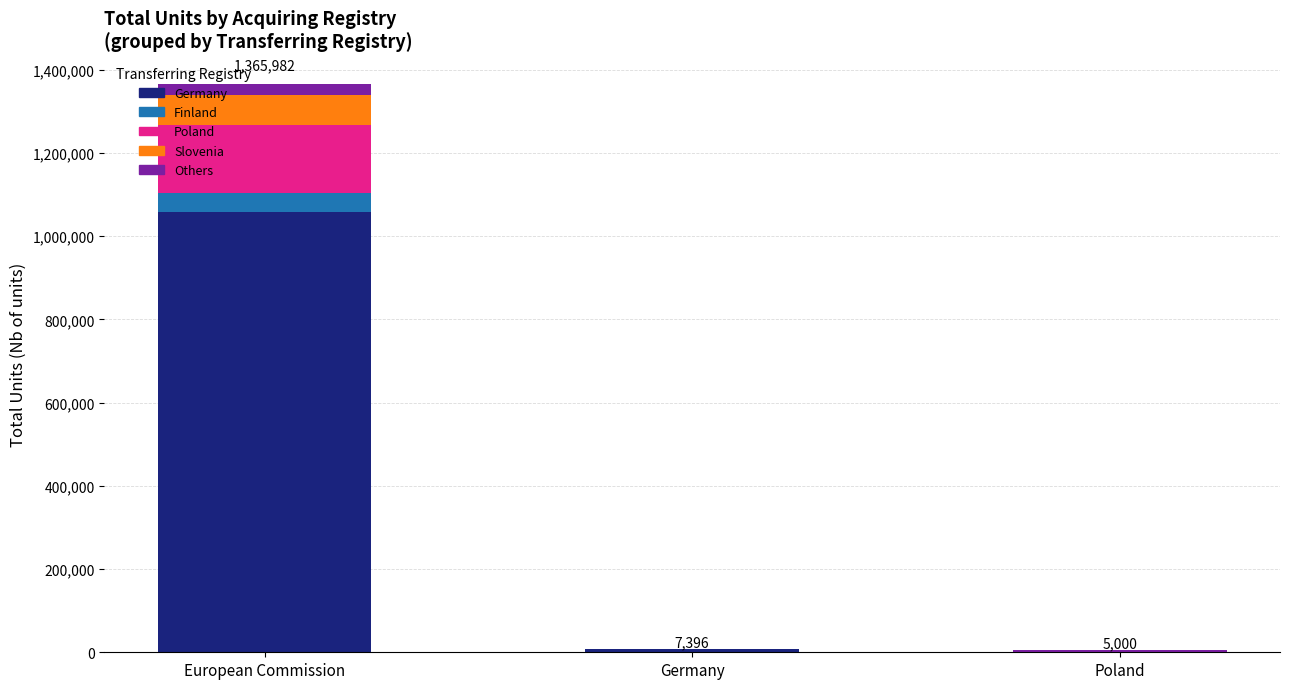

At which label does Germany reach its peak?

European Commission